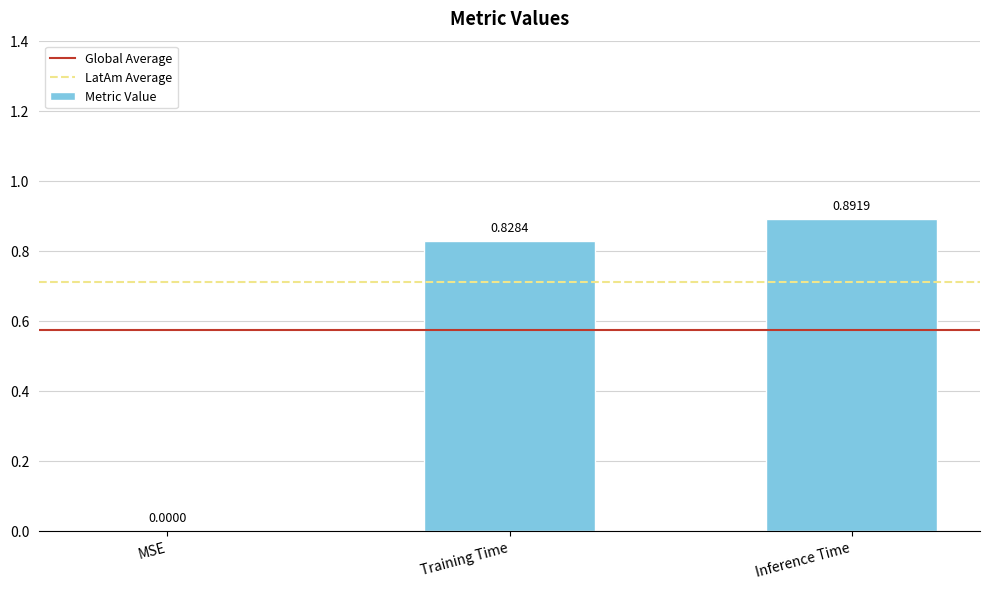

Which category has the highest value across all series?

Inference Time